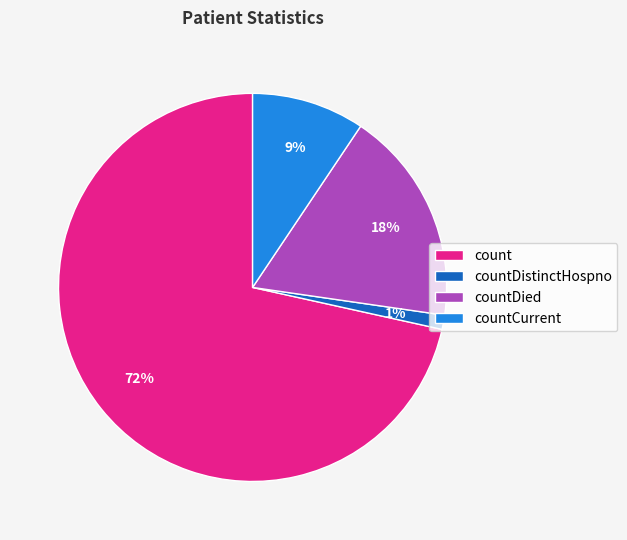

Is the sum of countCurrent and countDied greater than half?

No